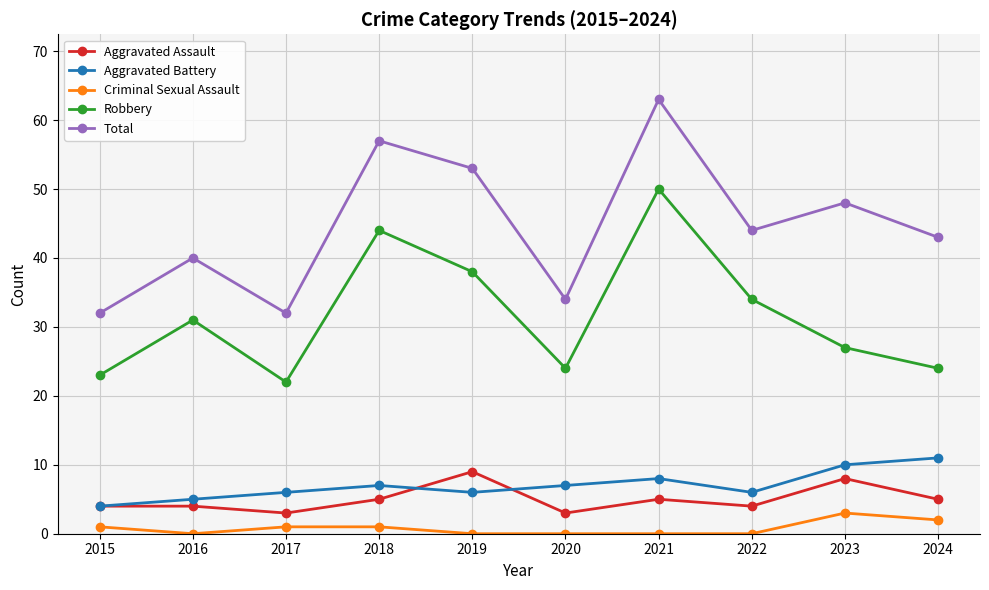

What are all the series names shown in the legend?

Aggravated Assault, Aggravated Battery, Criminal Sexual Assault, Robbery, Total